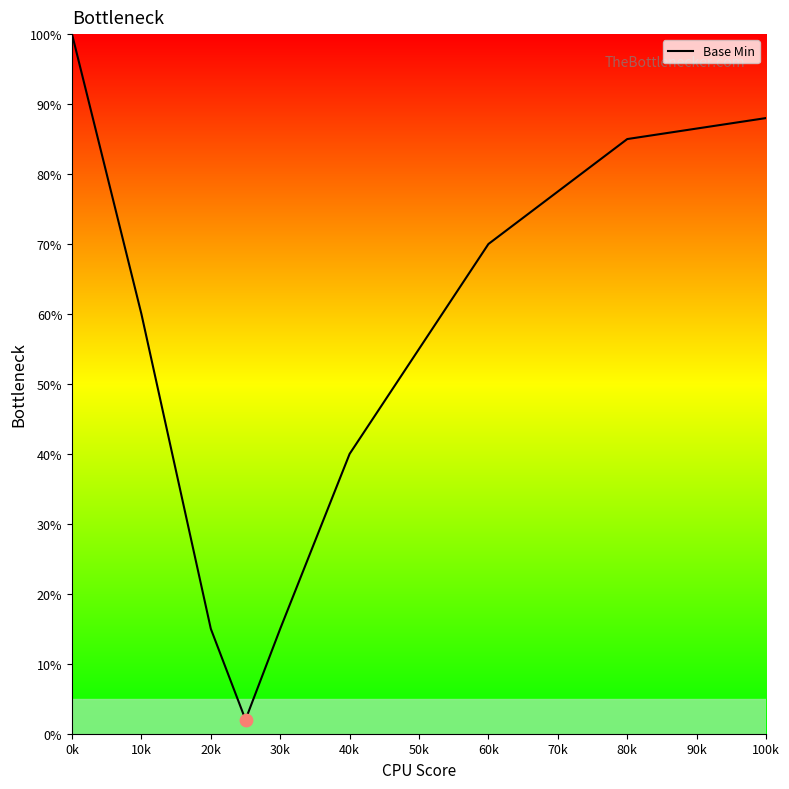

What is the difference between the maximum and minimum values?

98